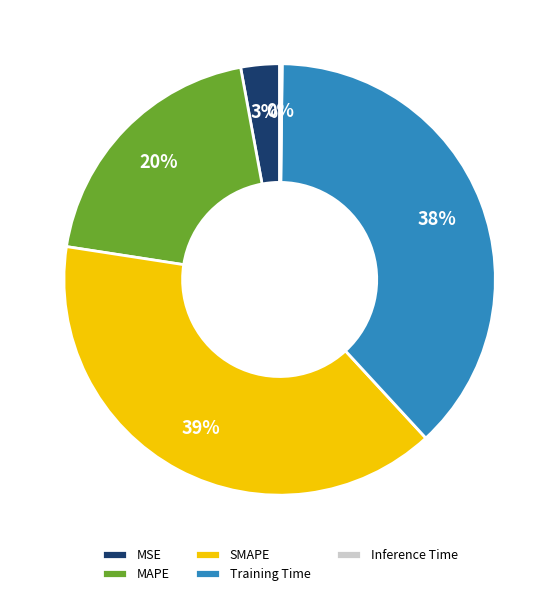

To the nearest percent, what is the average slice percentage?

20%